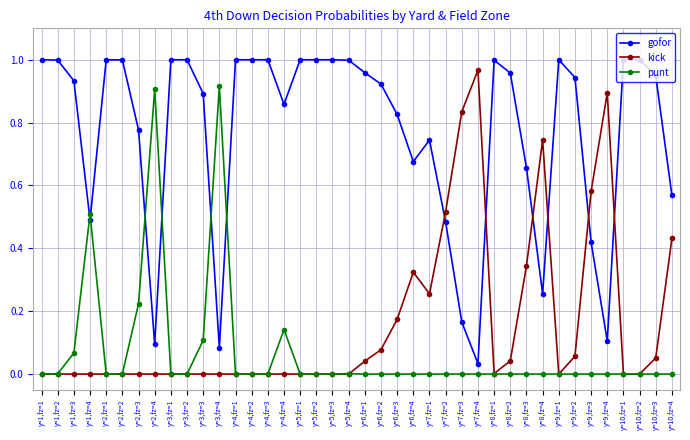

After their last crossing, which series has the higher values: punt or gofor?

gofor